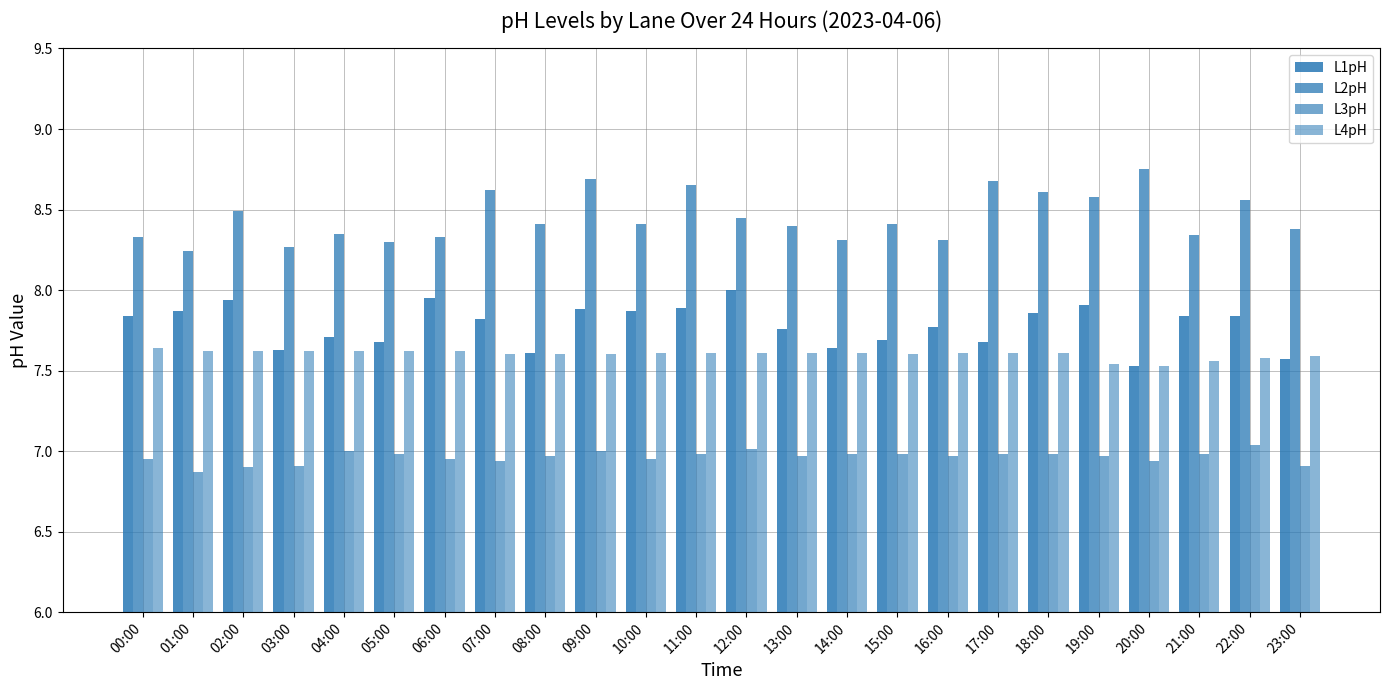

Rank the categories by L2pH value from highest to lowest.

20:00, 09:00, 17:00, 11:00, 07:00, 18:00, 19:00, 22:00, 02:00, 12:00, 08:00, 10:00, 15:00, 13:00, 23:00, 04:00, 21:00, 00:00, 06:00, 14:00, 16:00, 05:00, 03:00, 01:00